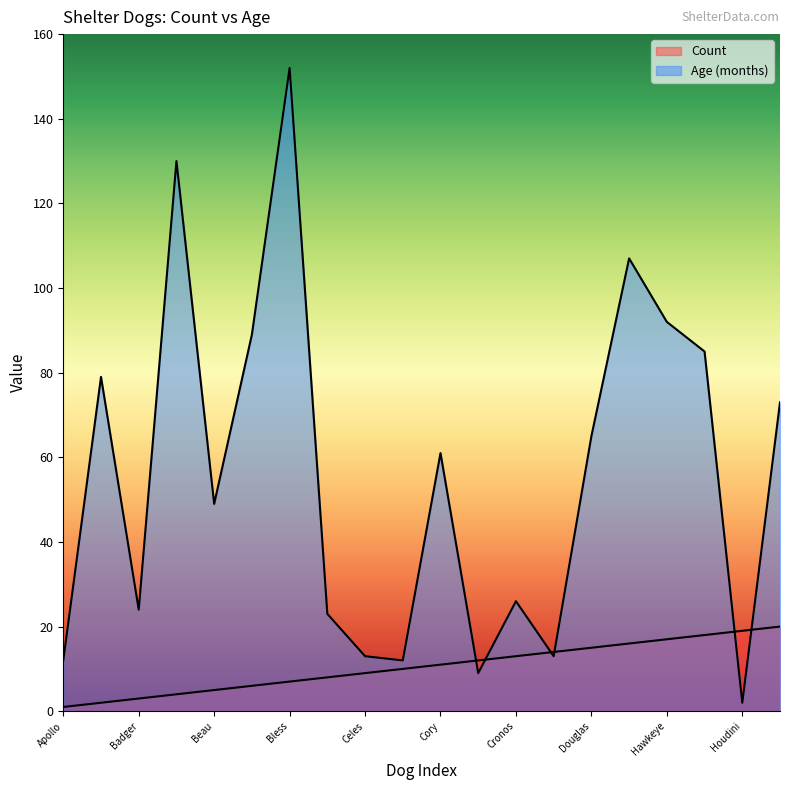

The value of Age (months) at Badger is 15. True or false?

False